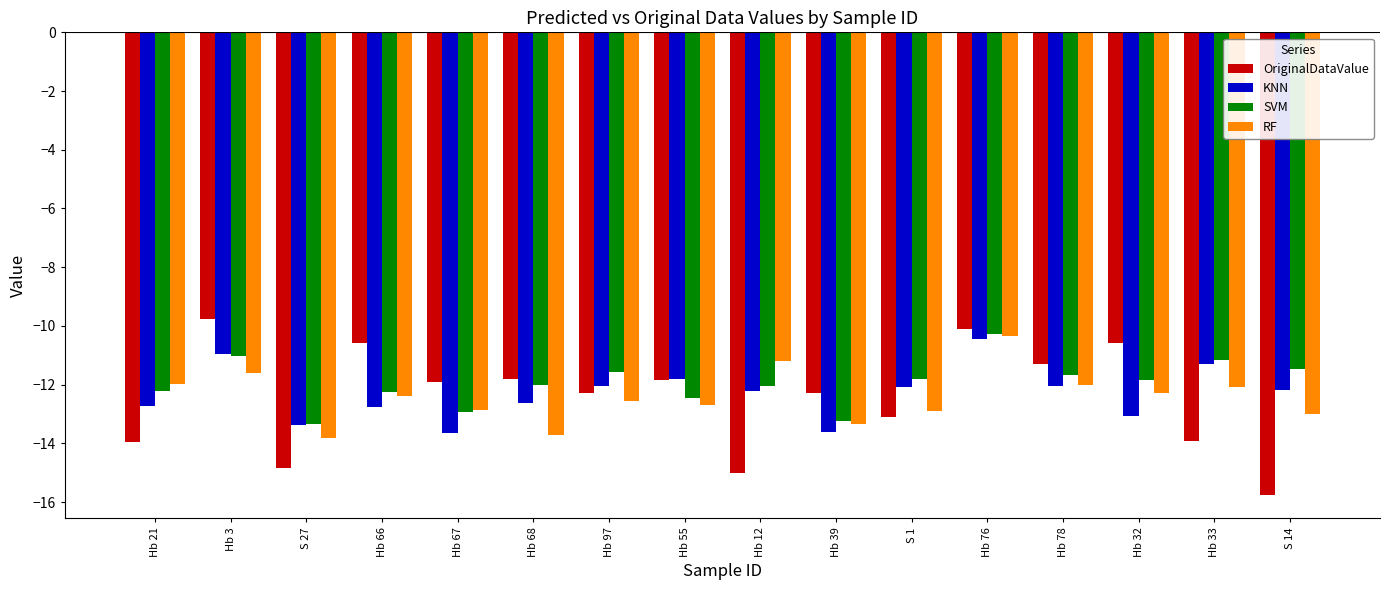

What is the label of the 10th bar from the right?

Hb 97